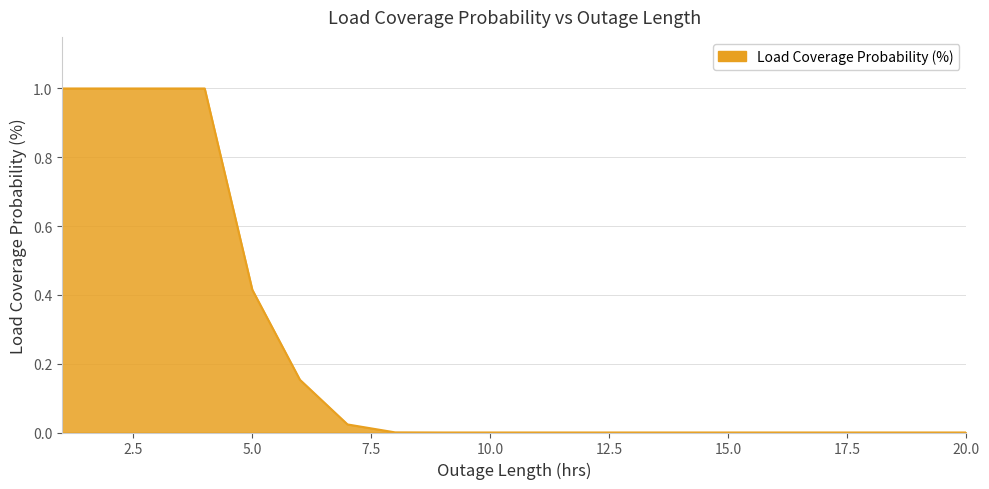

What is the maximum value shown in the chart?

1.0